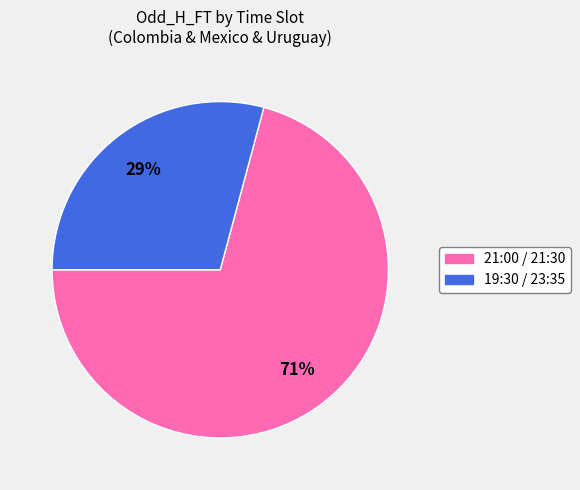

To the nearest percent, what is the average slice percentage?

50%